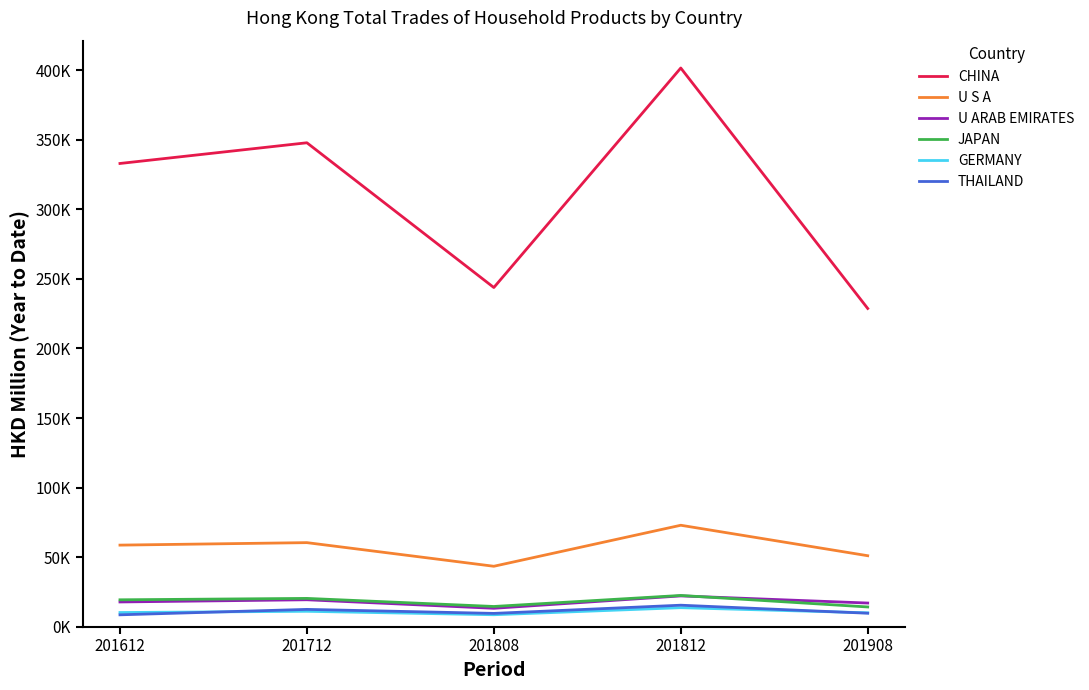

Reading right to left, extract all data points from this chart.

CHINA: 201908=228769.5	201812=401671.1	201808=243832.7	201712=347917.5	201612=333027.7
U S A: 201908=50992.6	201812=72900.4	201808=43410.0	201712=60400.2	201612=58615.2
U ARAB EMIRATES: 201908=16967.7	201812=22094.5	201808=13192.2	201712=19325.8	201612=17748.0
JAPAN: 201908=14149.5	201812=22427.5	201808=14494.2	201712=20303.1	201612=19296.4
GERMANY: 201908=9947.1	201812=13623.6	201808=8554.0	201712=11029.8	201612=10147.4
THAILAND: 201908=9641.5	201812=15411.9	201808=9524.5	201712=12404.8	201612=8501.6